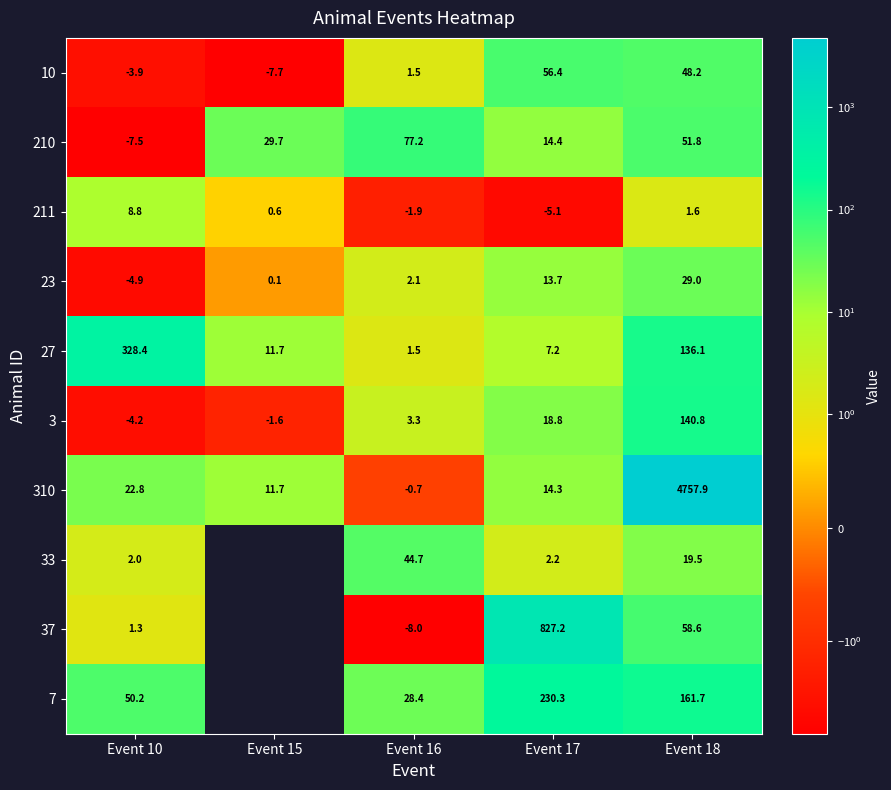

Is the value of 310 at Event 17 greater than the value of 7 at Event 10?

No